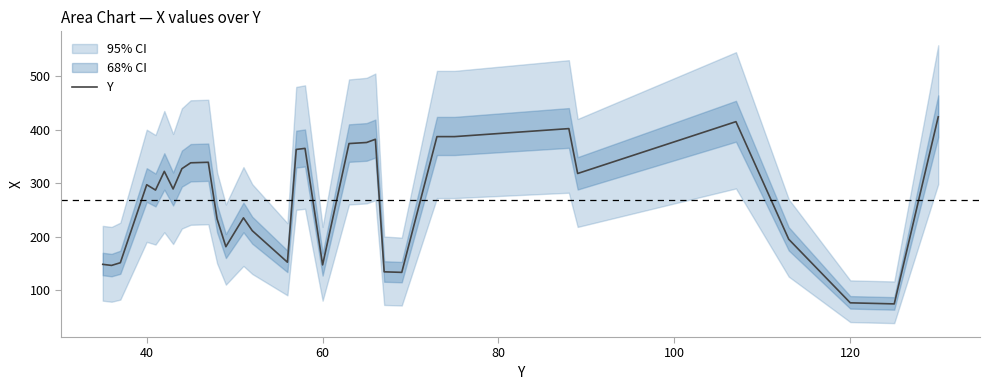

The Y series shows 415 at 40. True or false?

False